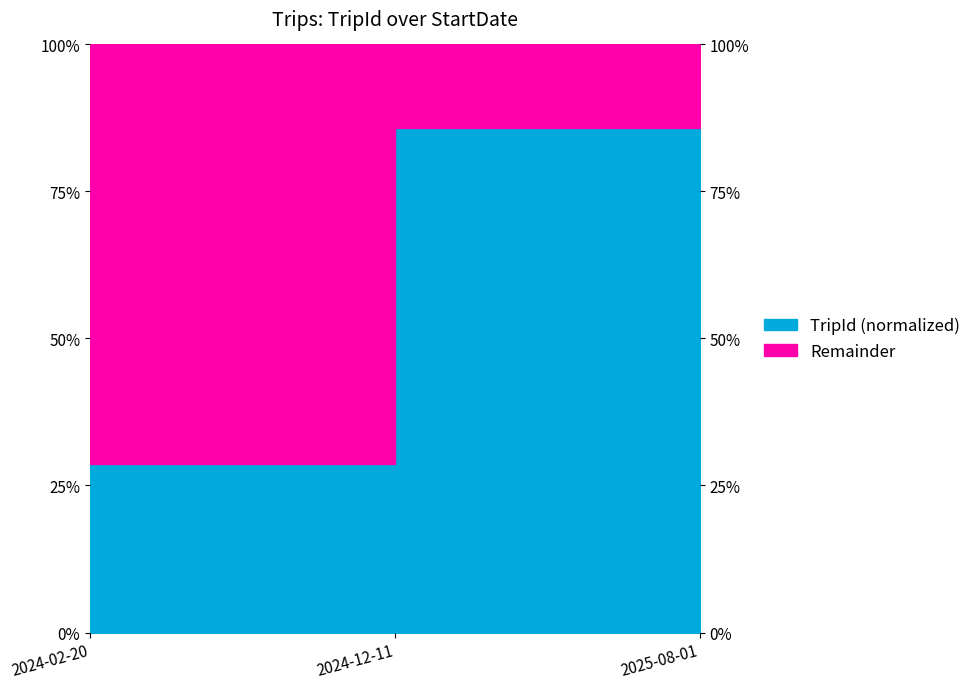

Does the chart display data point markers on the line(s)?

No